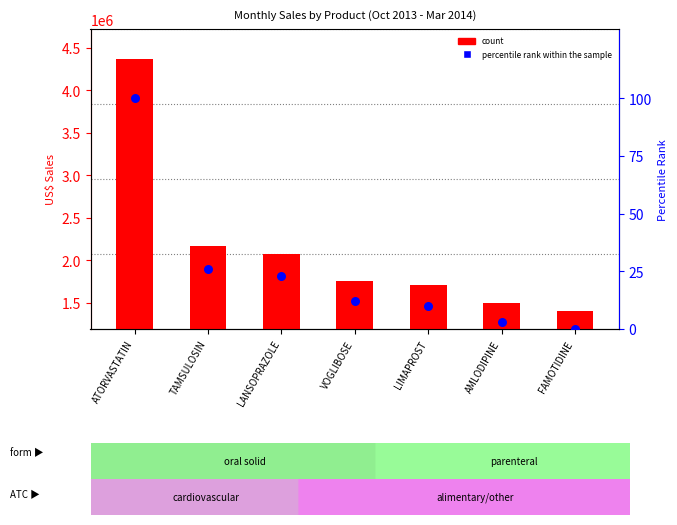

At how many categories does at least one series exceed 2285039?

1